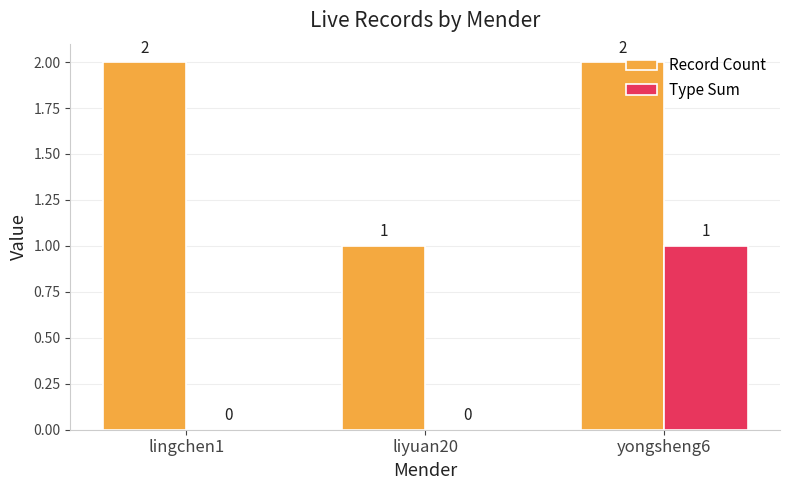

Reading left to right, transcribe all the data shown in this chart.

Record Count: 2	1	2
Type Sum: 0	0	1